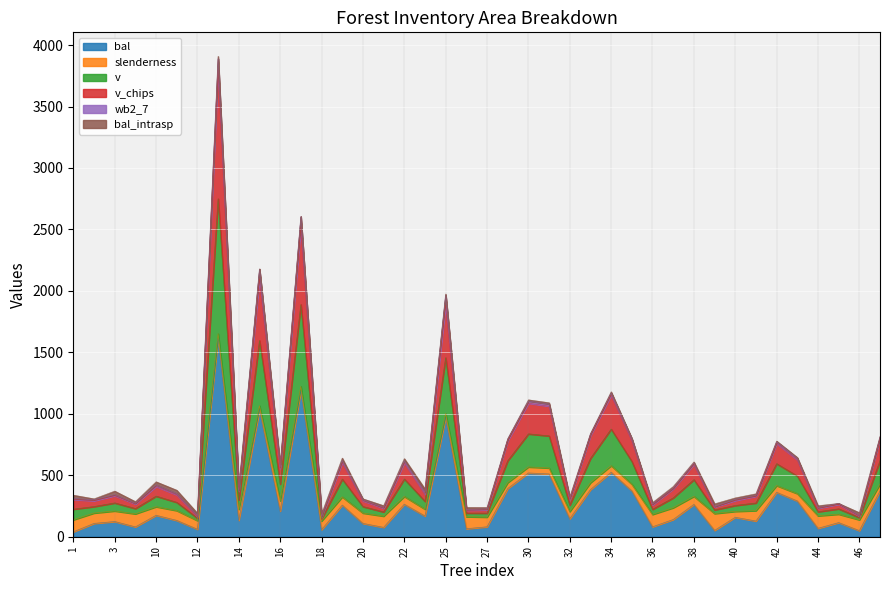

The value of bal at 36 is 113.3. True or false?

False